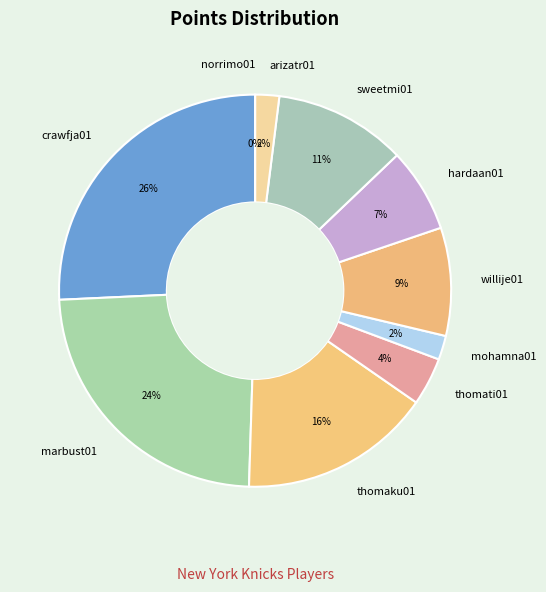

Which has a higher value, crawfja01 or marbust01?

crawfja01